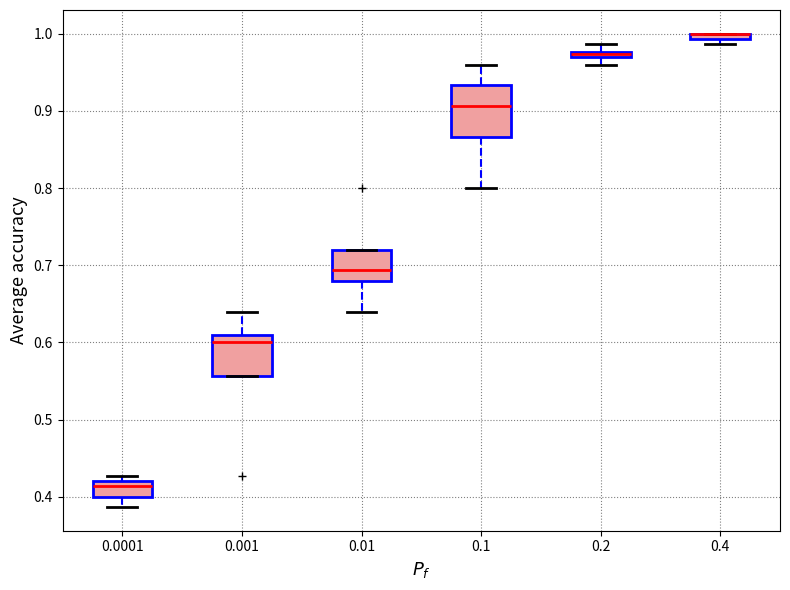

Comparing the boxes themselves (not the whiskers), which one is the tallest?

0.1